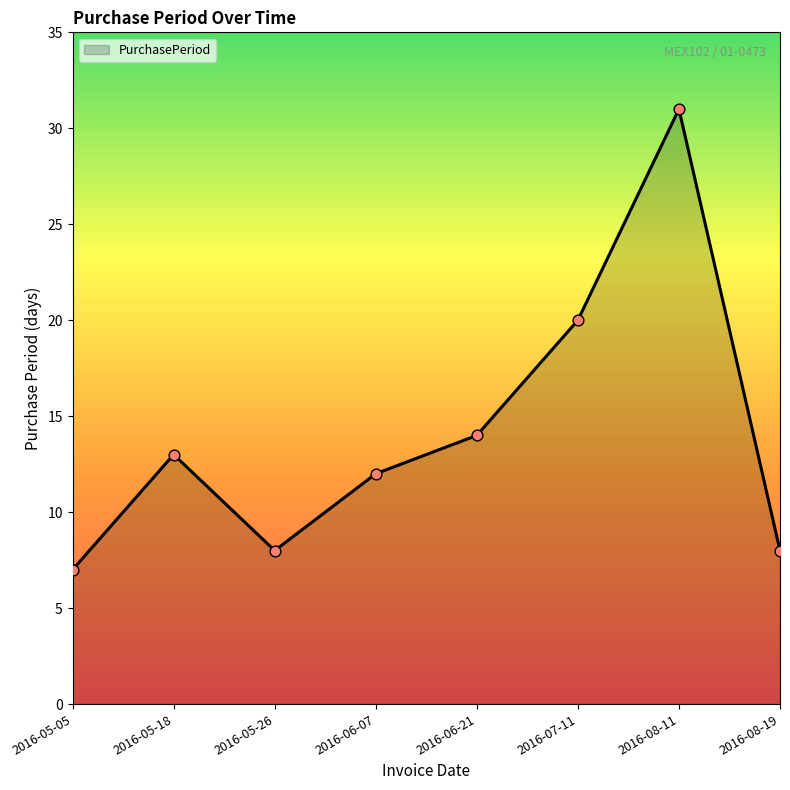

What is the ratio of the value at 2016-05-05 to the value at 2016-05-18?

0.5